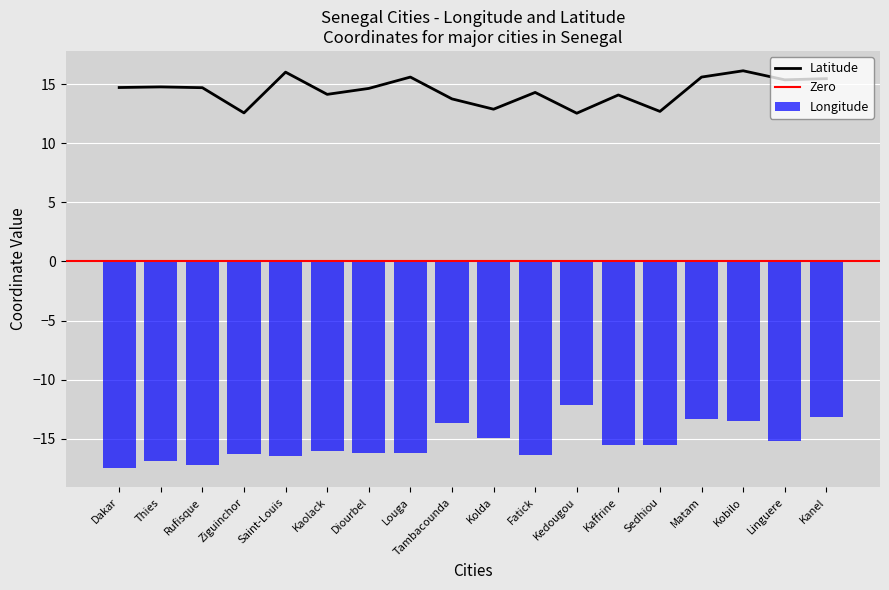

How many series are shown in this chart?

2